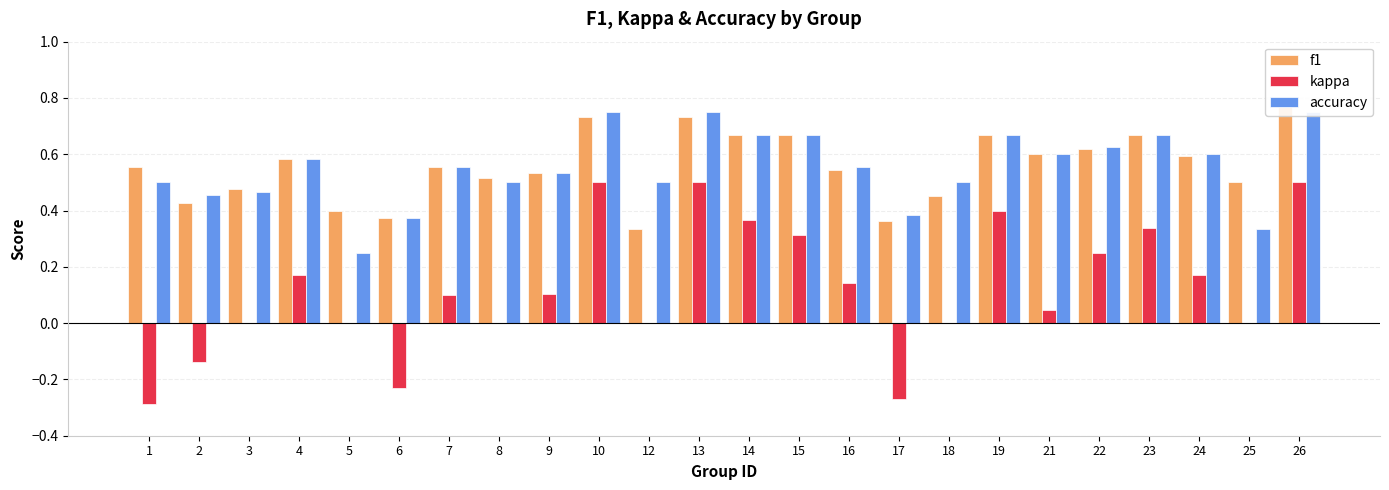

What is the approximate value of f1 at 24?

0.6